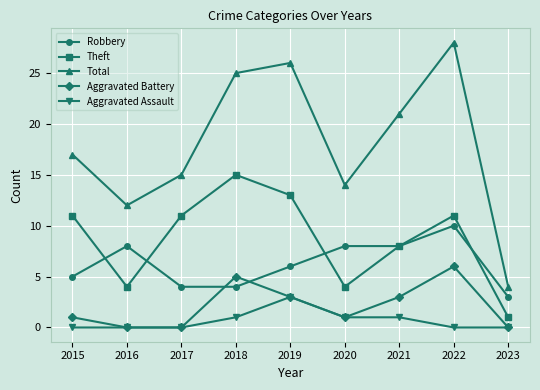

Which series has the largest total across all categories?

Total